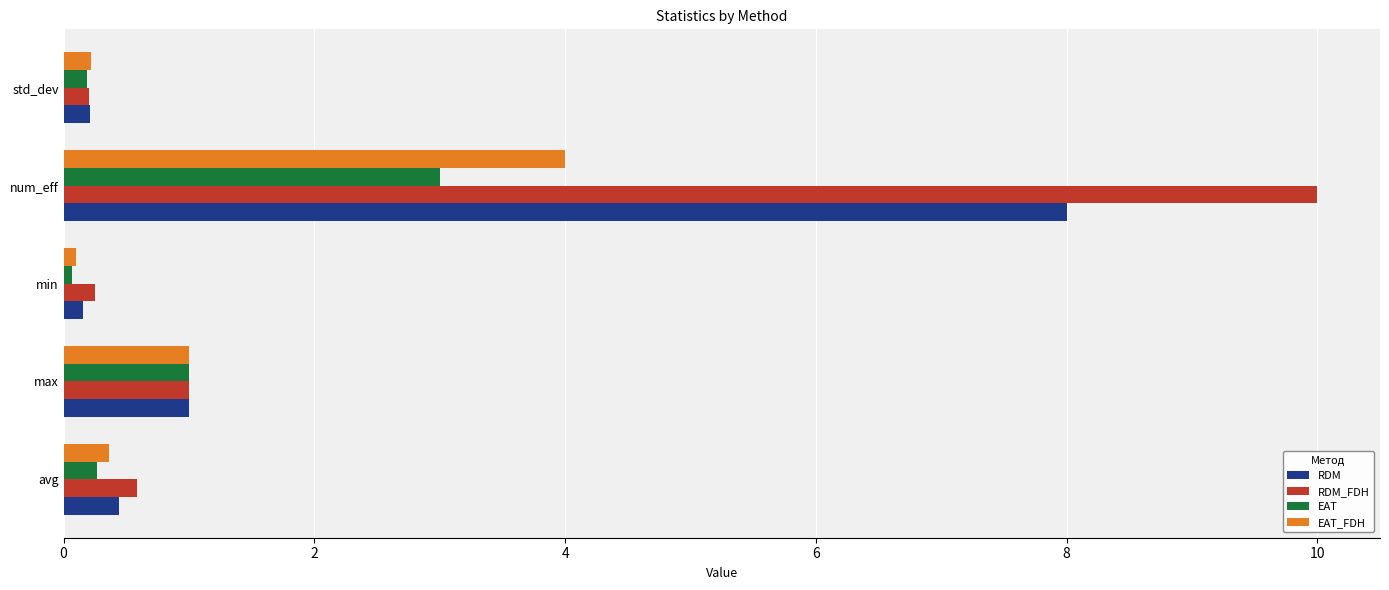

Which category has the lowest value across all series?

min